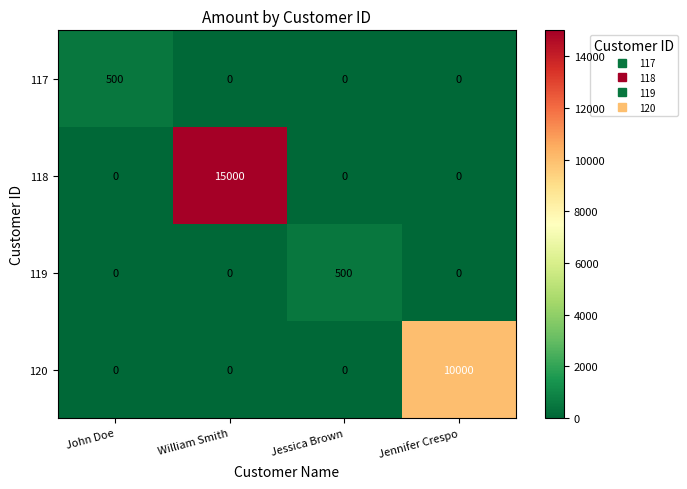

The value of 119 at John Doe is -318. True or false?

False